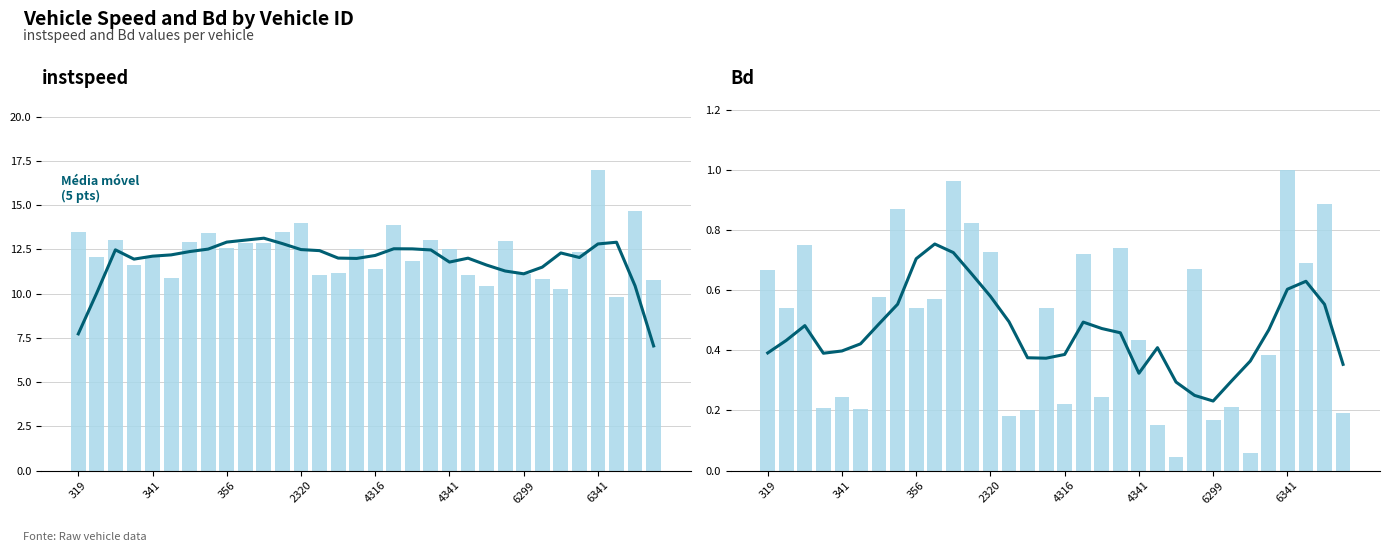

What is the difference between the maximum and minimum values in the Média móvel (5 pts) series?

0.5